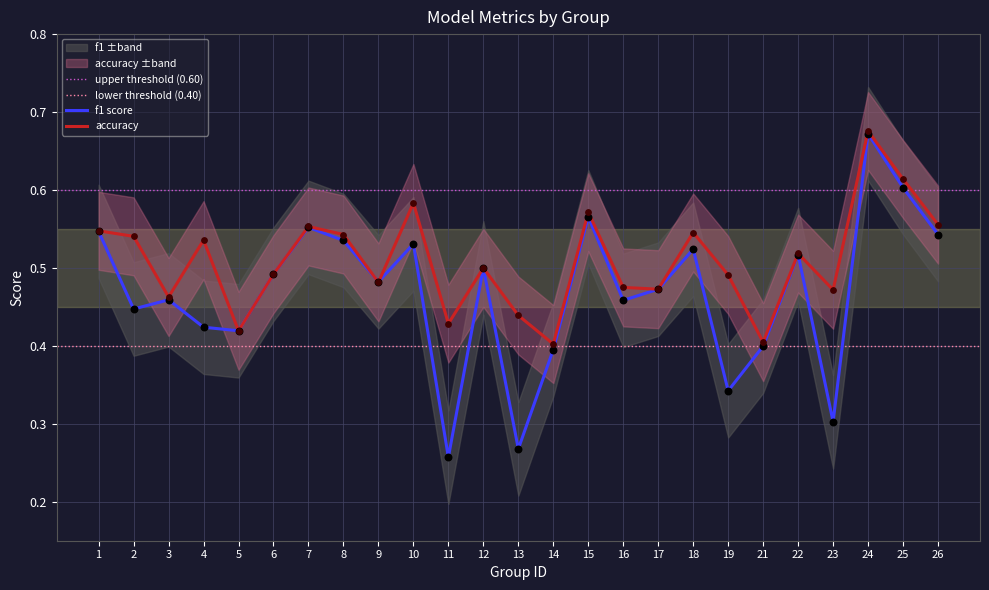

Which series has the widest spread of Y values?

f1